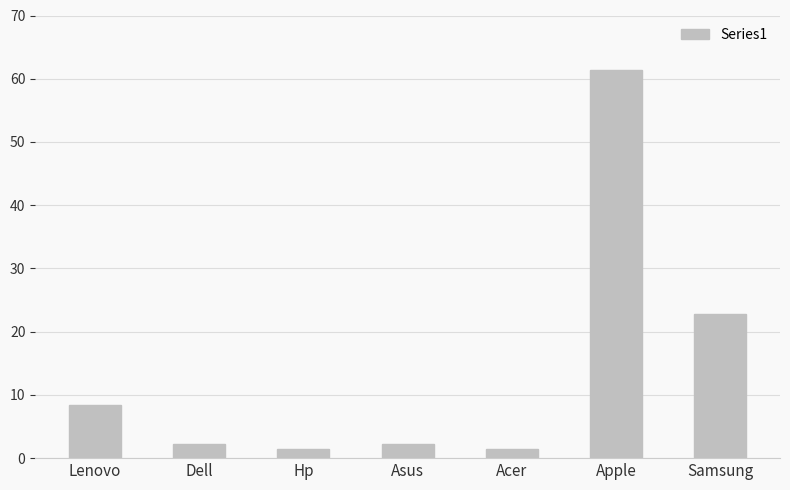

At which label does the data first exceed 2?

Lenovo